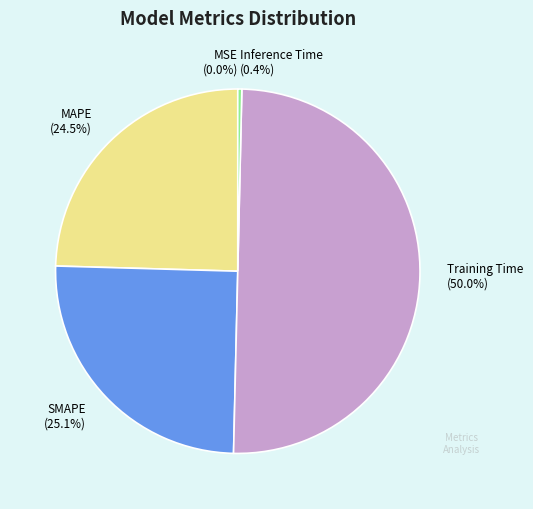

Is MSE the majority of the pie?

No